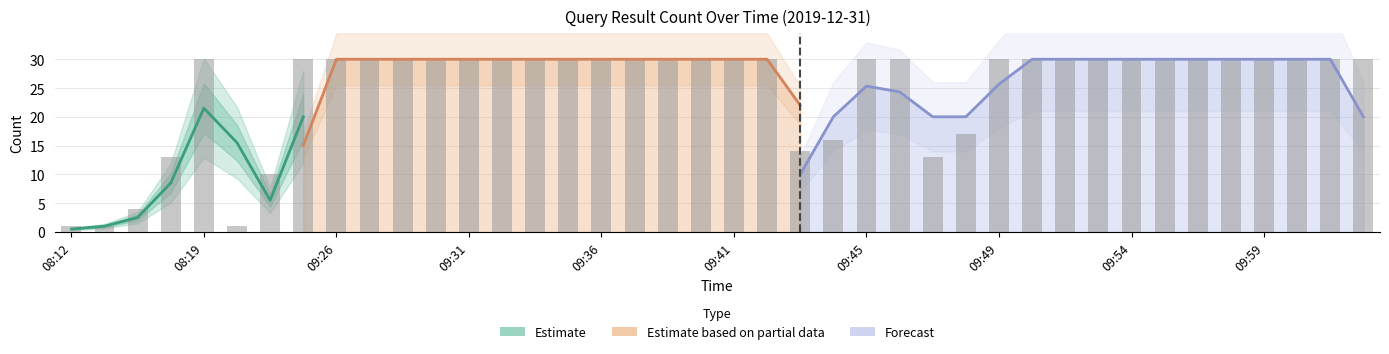

What is the sum of all values?

990